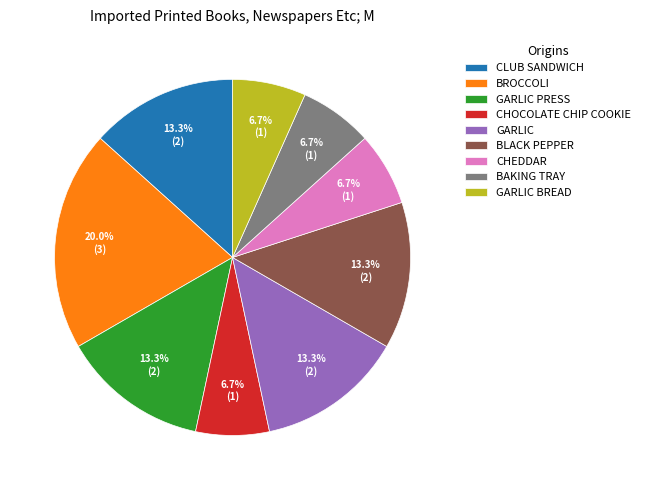

Do GARLIC PRESS and BAKING TRAY together represent more than half of the pie?

No